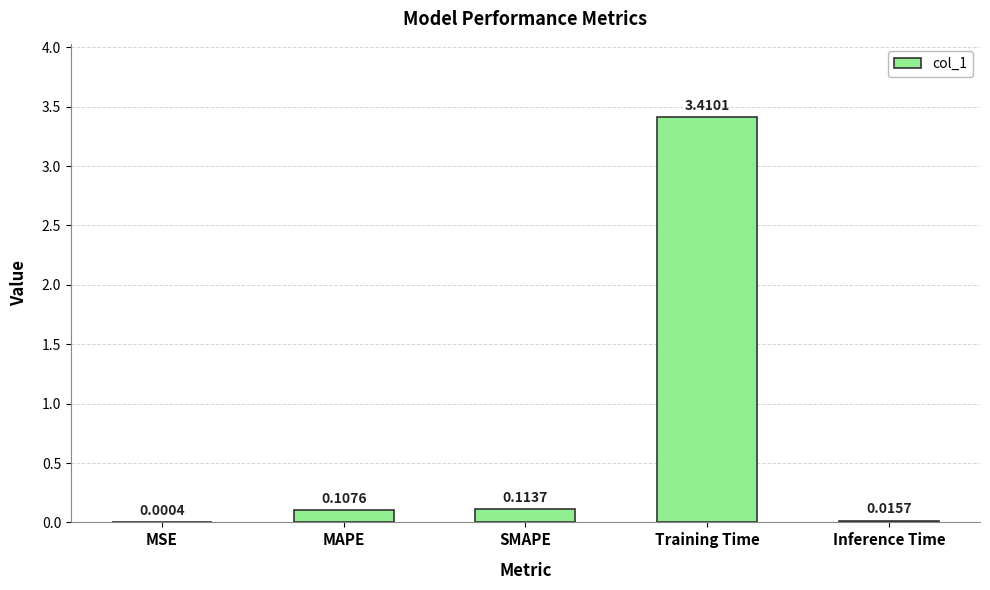

Where is the data nearest to the value 1?

SMAPE